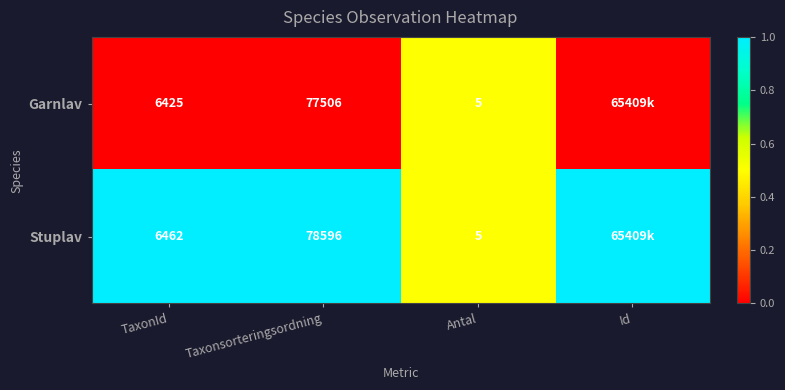

The Stuplav series shows 5 at Antal. True or false?

True